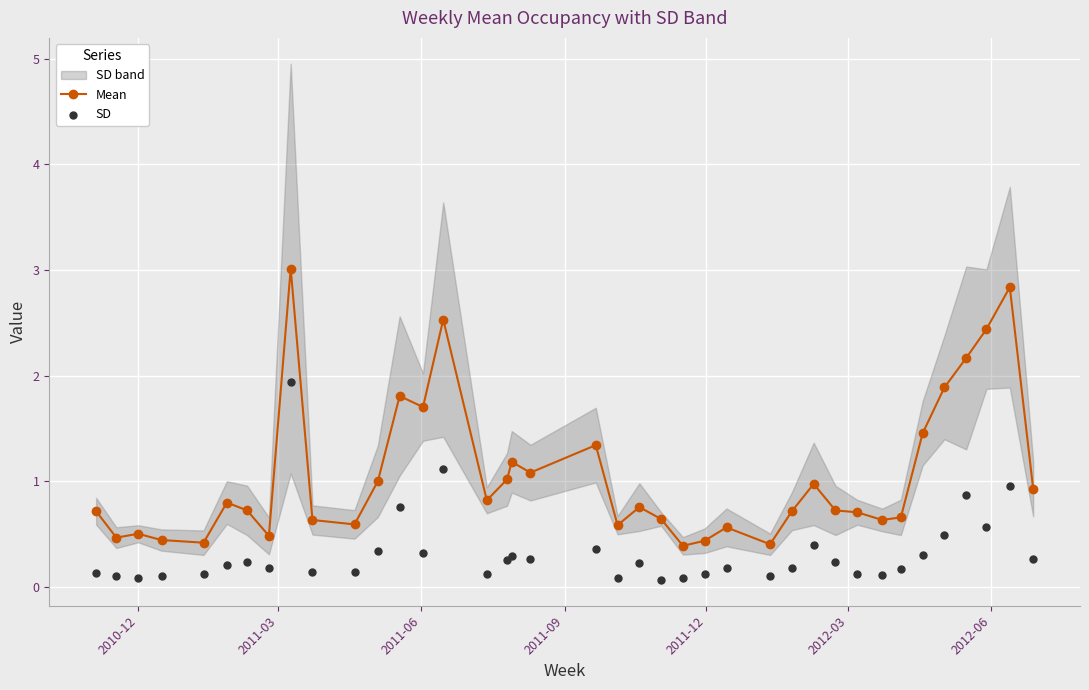

What is the value of the Mean point at the 29th from the left?

1.0